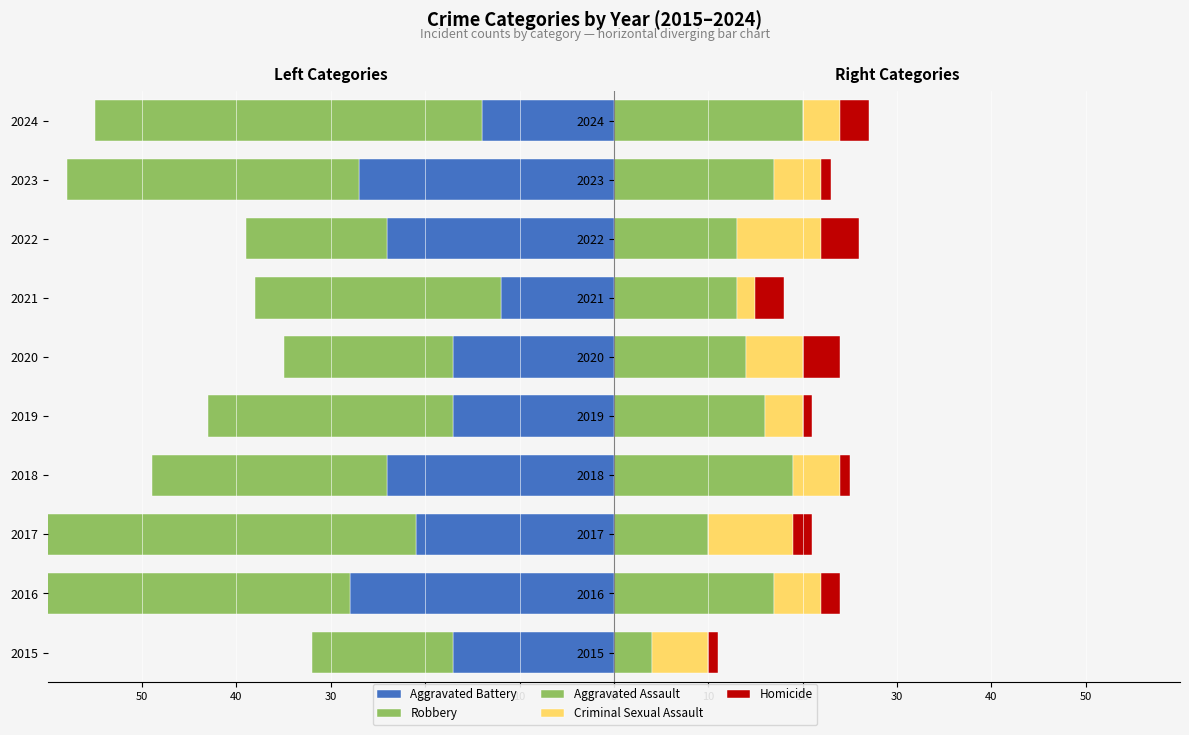

What is the maximum value shown in the chart?

20